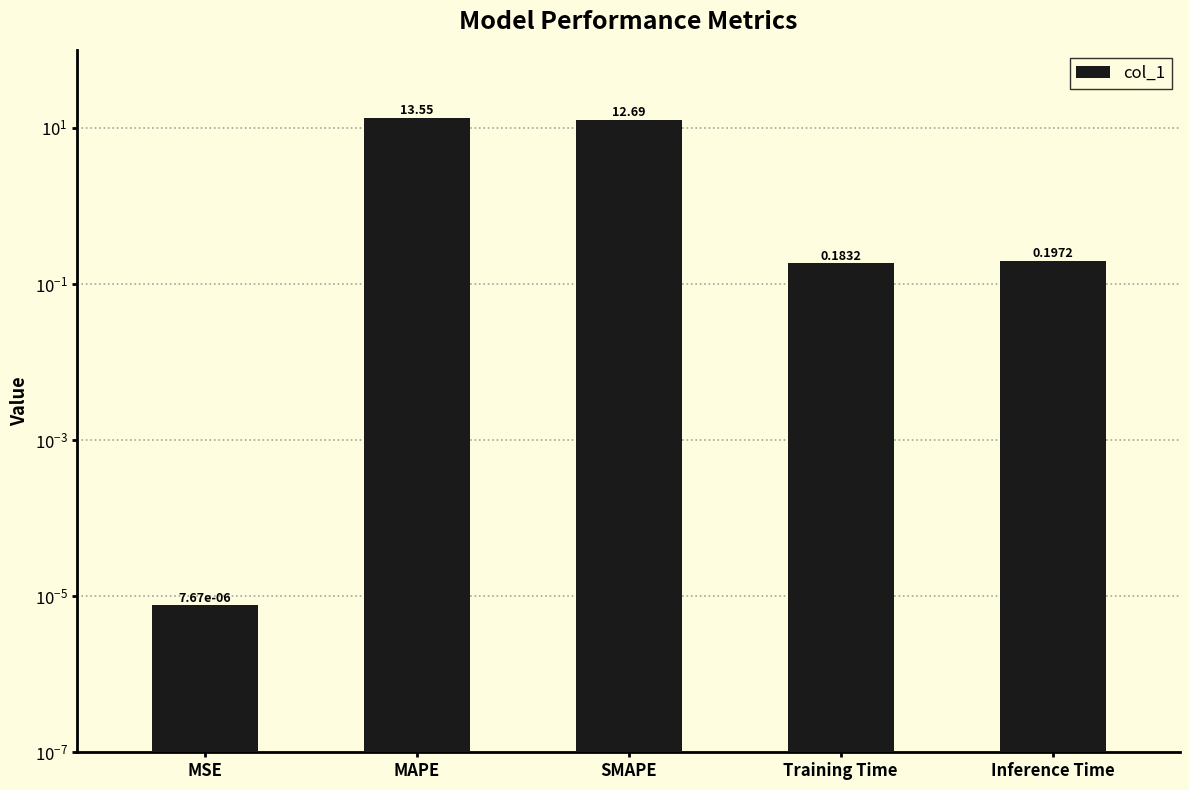

What is the sum of the values at Inference Time and MSE?

0.2